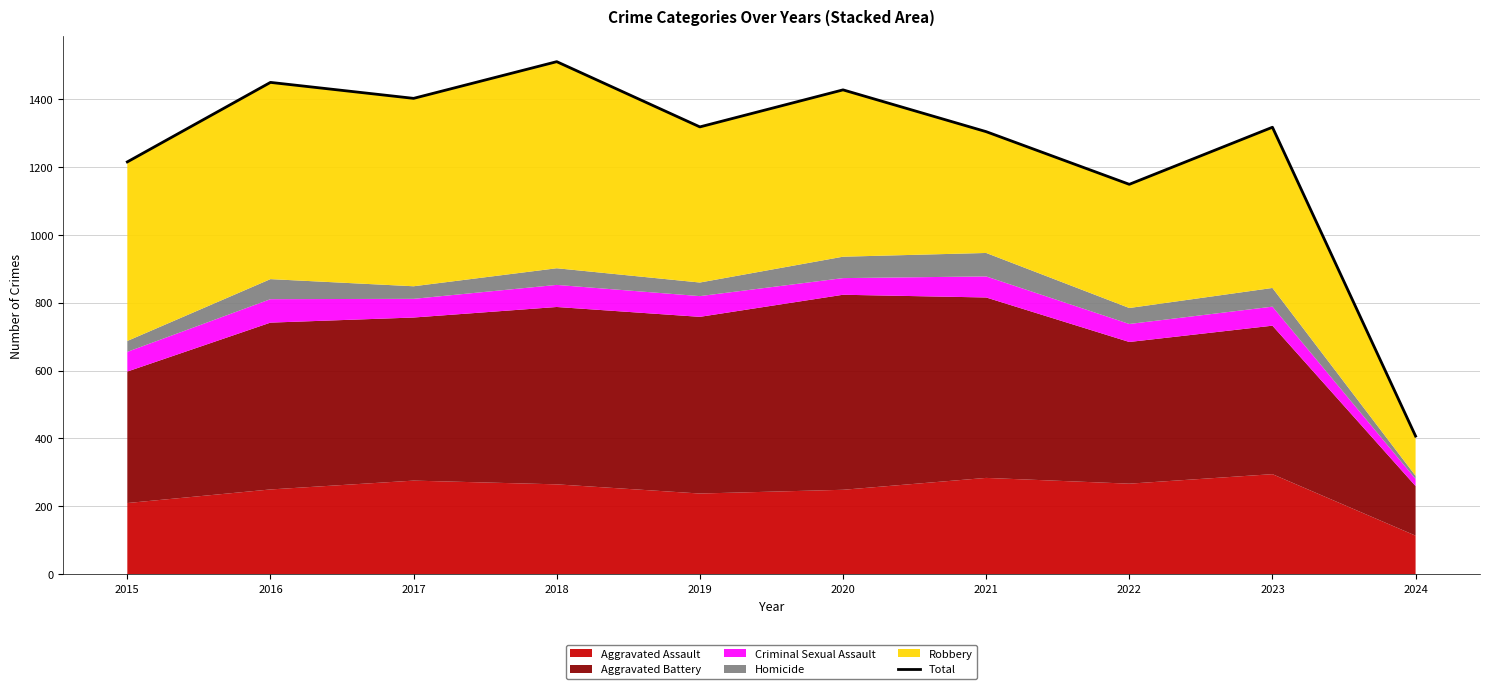

Which category has the highest value across all series?

2018